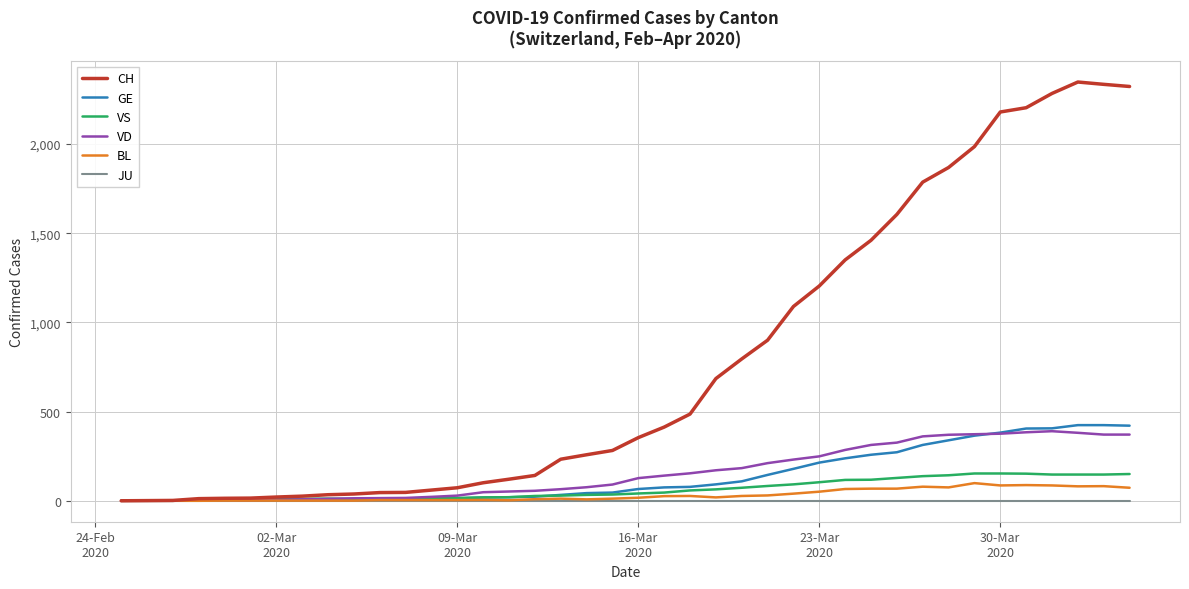

Which series has the largest range (max minus min)?

CH